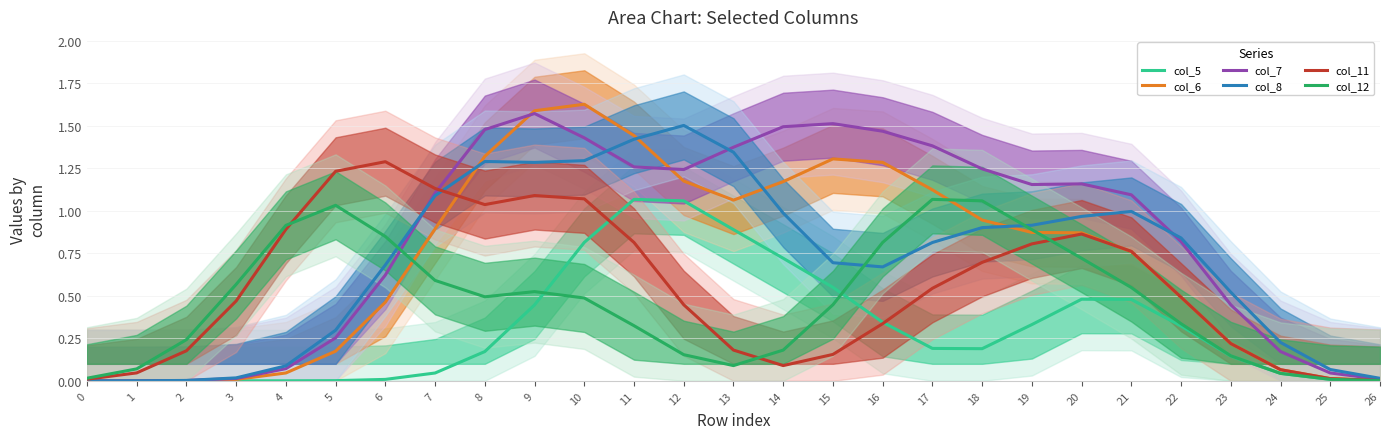

What is the difference between the highest and lowest values at 8?

1.3